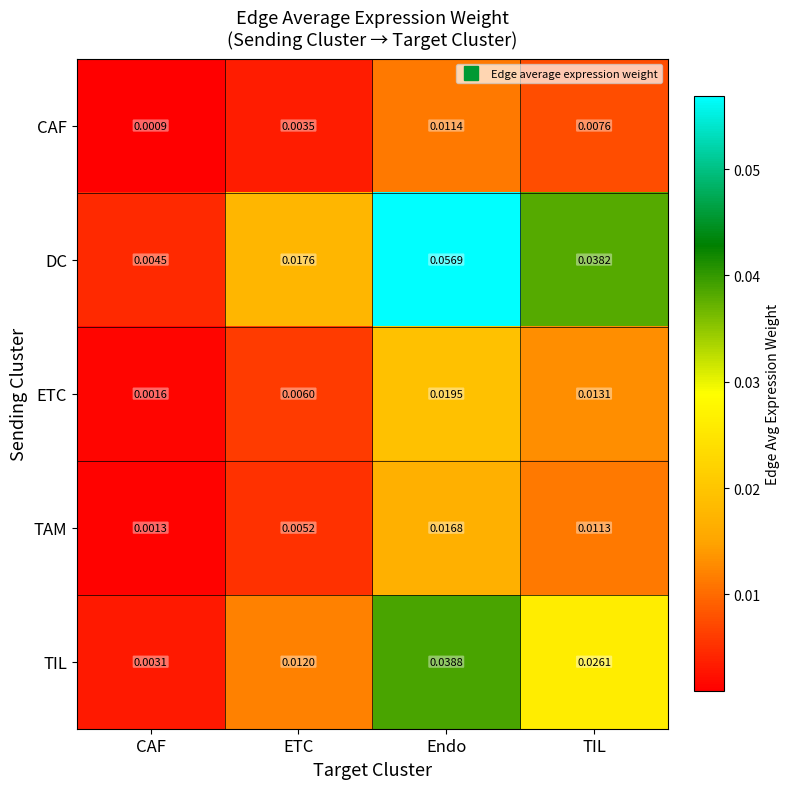

Which category has the highest value across all series?

Endo